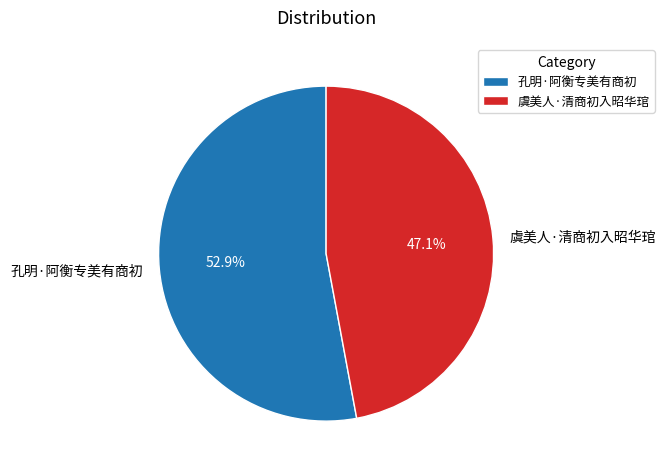

The 虞美人·清商初入昭华琯 slice represents 47% of the pie. True or false?

True